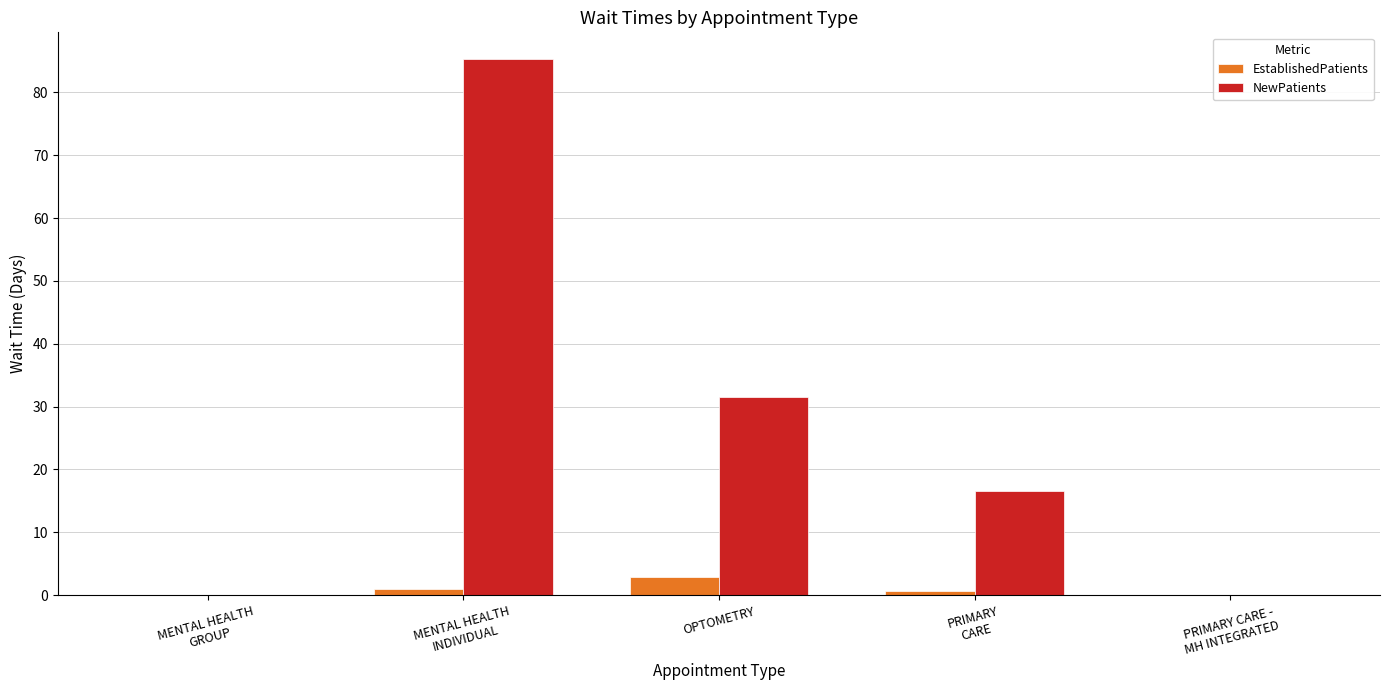

What is the maximum value shown in the chart?

85.3